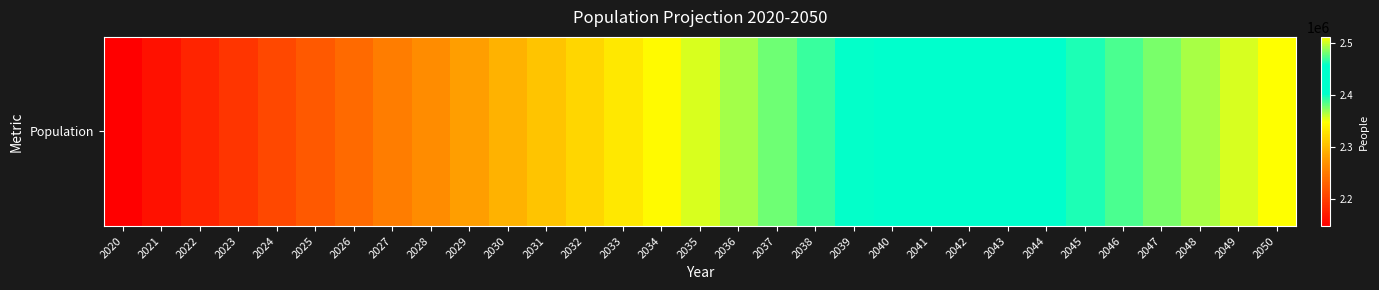

List the labels in order of value, largest first.

2050, 2049, 2048, 2047, 2046, 2045, 2044, 2043, 2042, 2041, 2040, 2039, 2038, 2037, 2036, 2035, 2034, 2033, 2032, 2031, 2030, 2029, 2028, 2027, 2026, 2025, 2024, 2023, 2022, 2021, 2020